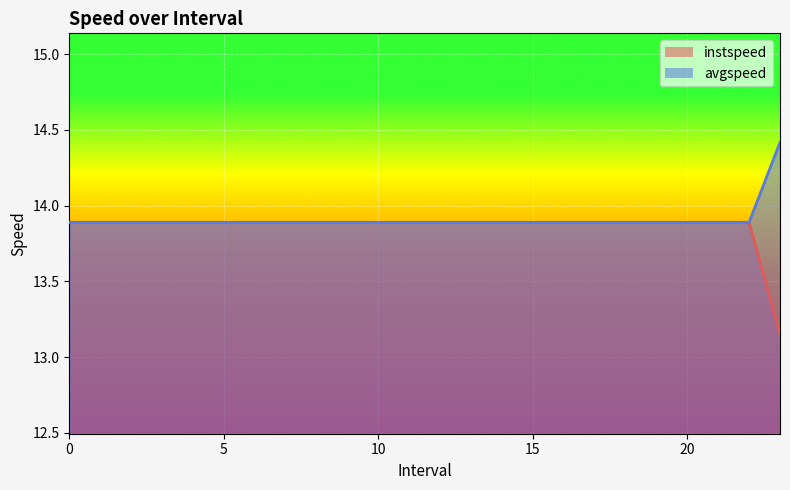

True or false: avgspeed and instspeed intersect in this chart.

False